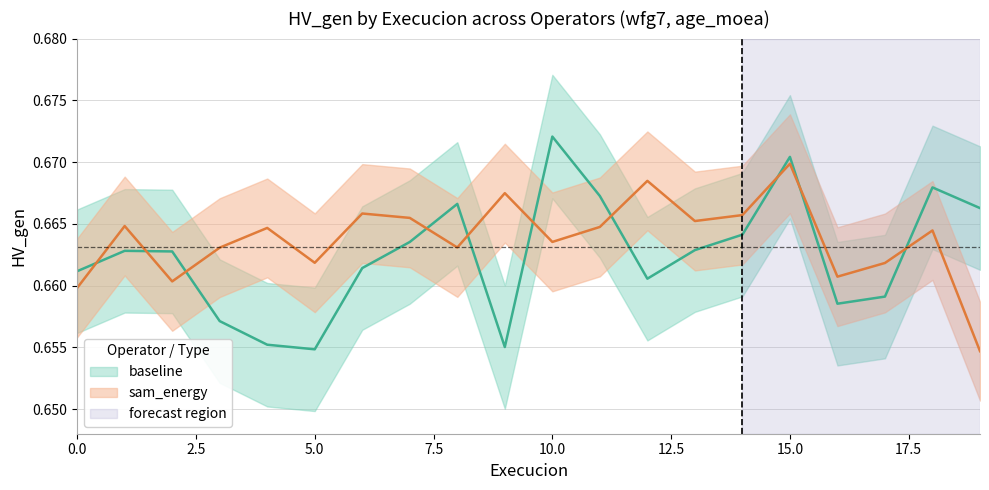

Read the sam_energy_hv value at 8.

0.7